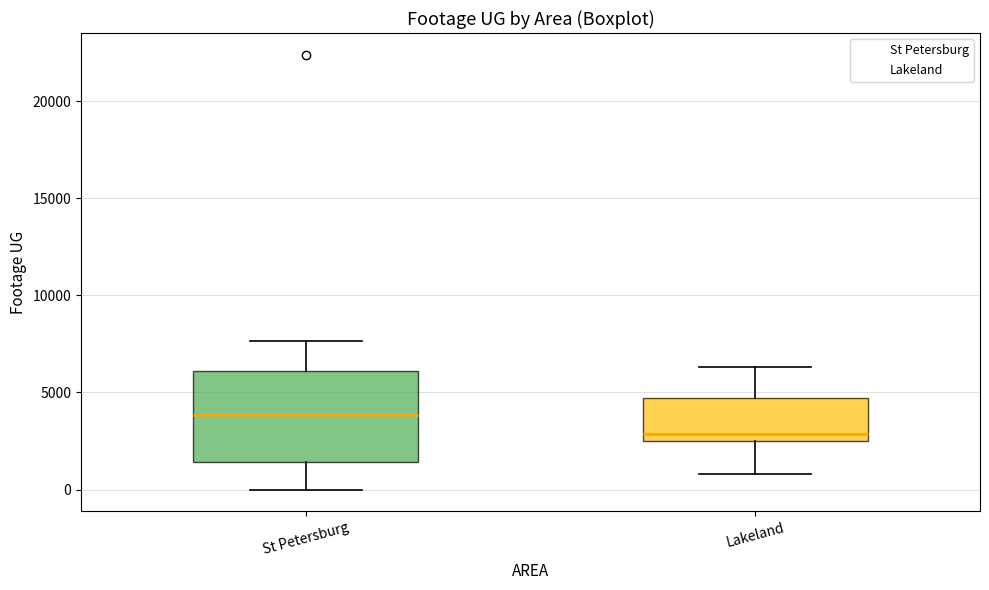

Reading left to right, read every box against the y-axis: the position of its median line, the range the box covers, and the ends of its whiskers. The values are not printed on the chart, so give them approximately, as read against the axis.

St Petersburg: median 4000, box 1500 to 6000, whiskers 0 to 7500
Lakeland: median 3000, box 2500 to 4500, whiskers 1000 to 6500